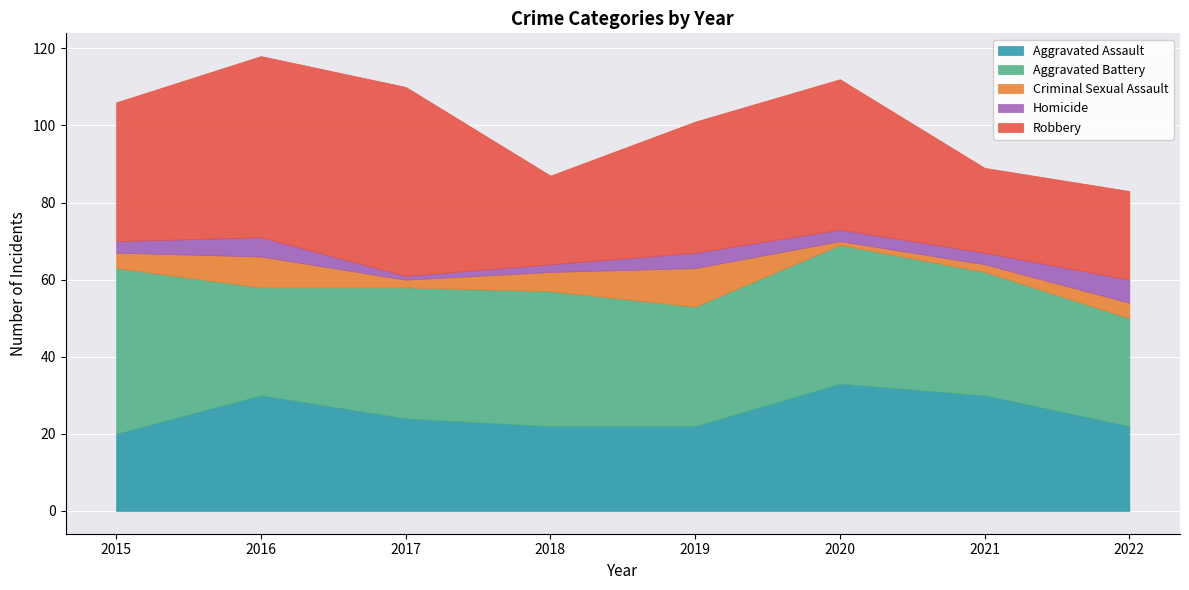

What is the smallest value displayed?

1